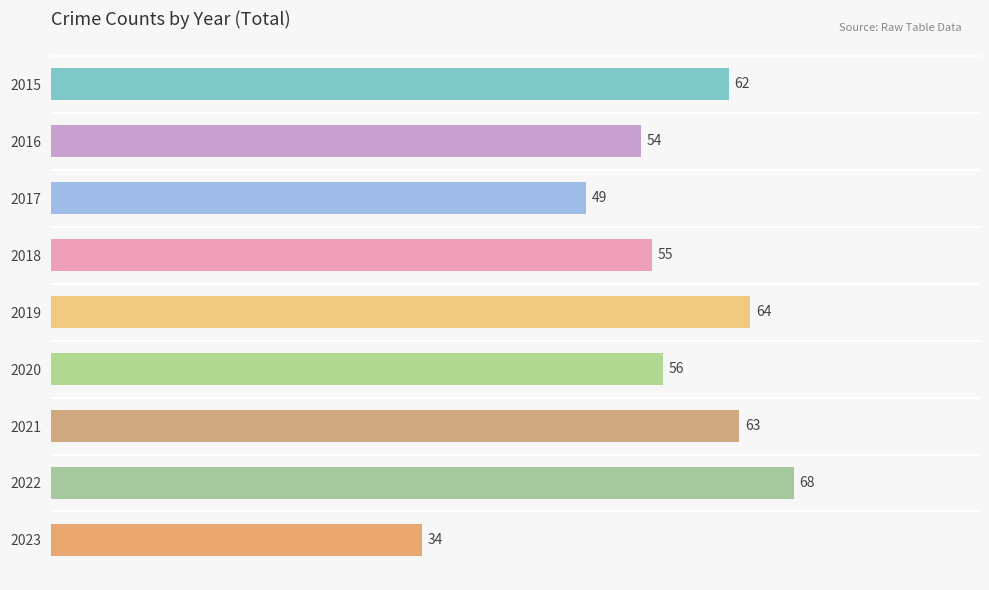

Reading top to bottom, transcribe all the data shown in this chart.

2015=62	2016=54	2017=49	2018=55	2019=64	2020=56	2021=63	2022=68	2023=34